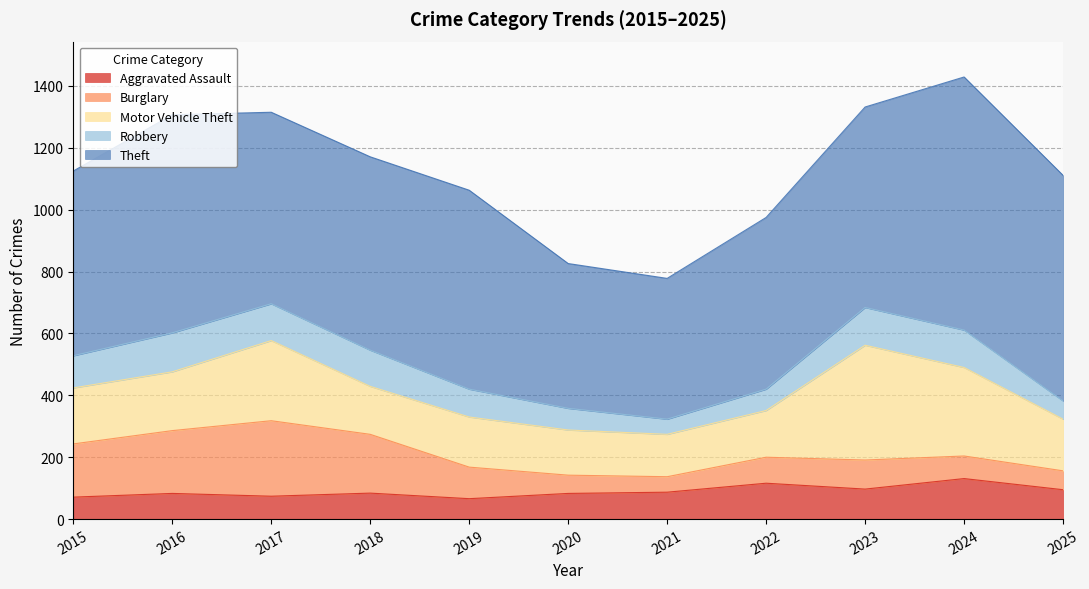

Is the value of Theft at 2017 greater than the value of Burglary at 2024?

Yes